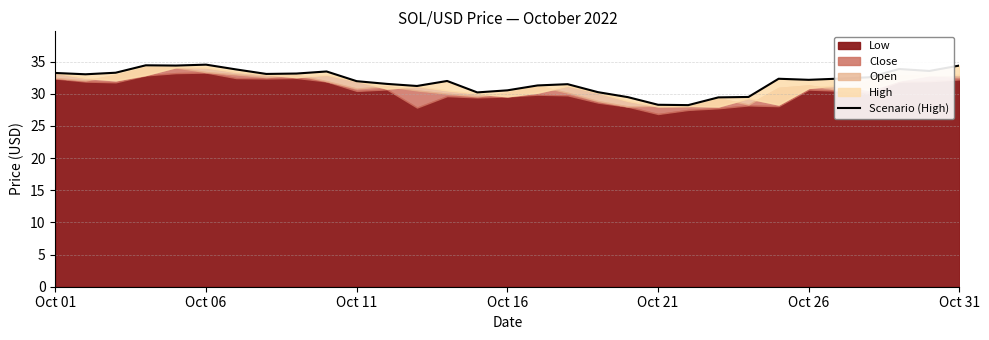

What is the change in value from Oct 11 to Oct 31?

+2.4